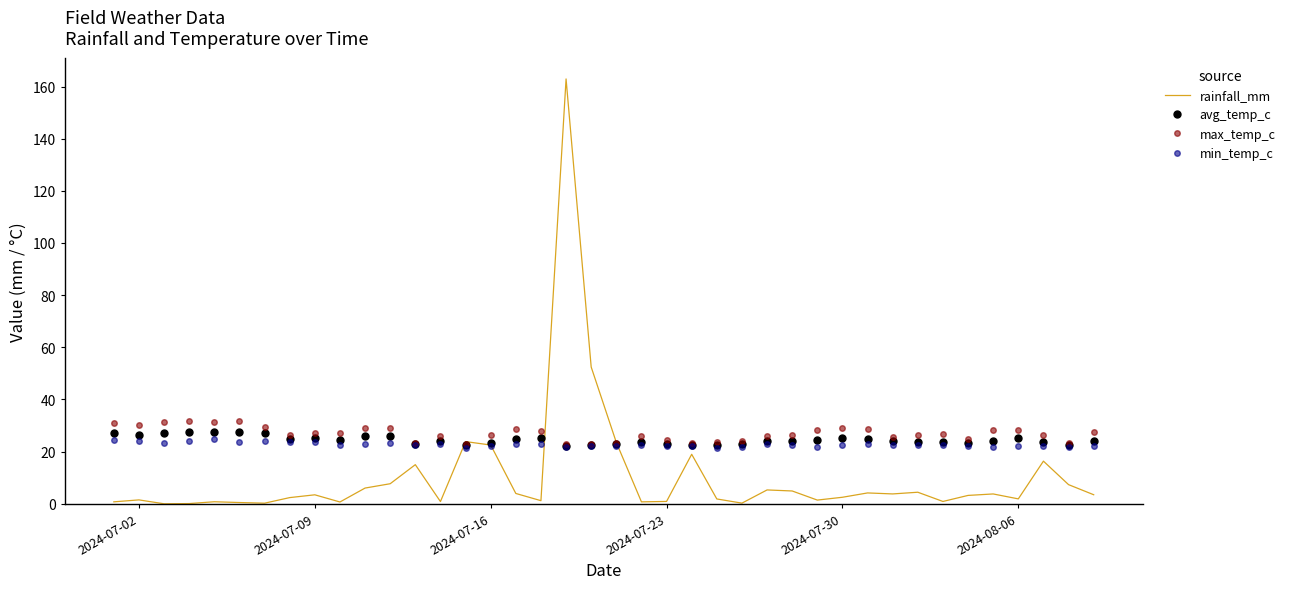

Which series has the largest range (max minus min)?

rainfall_mm